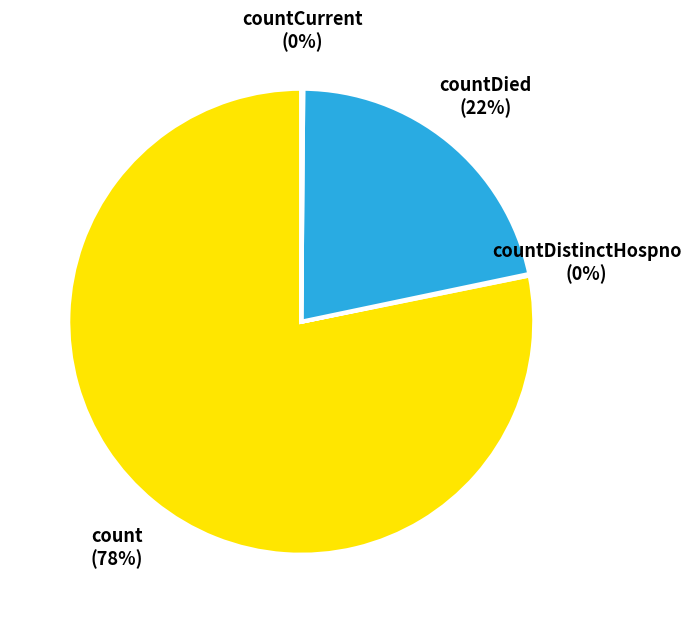

Is it true that countDied is 8% of the pie?

False